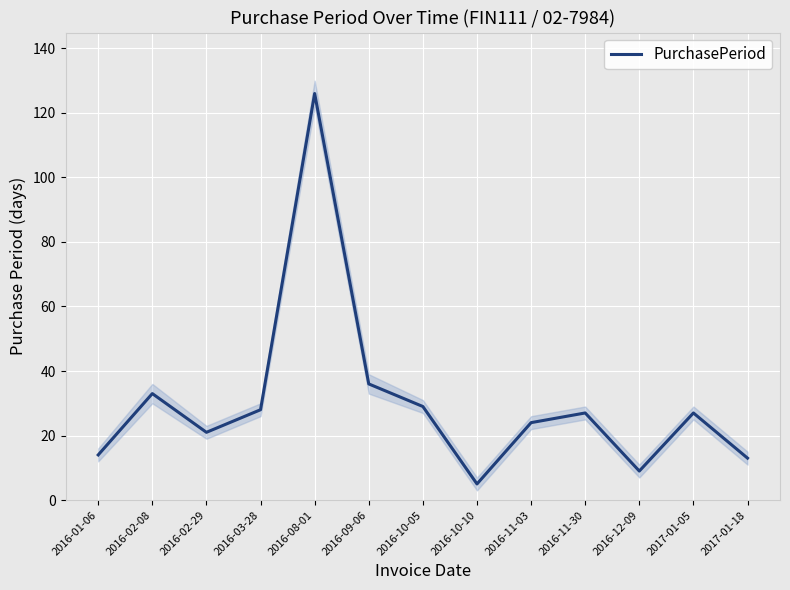

How many points are higher than both their immediate neighbors (excluding endpoints)?

4